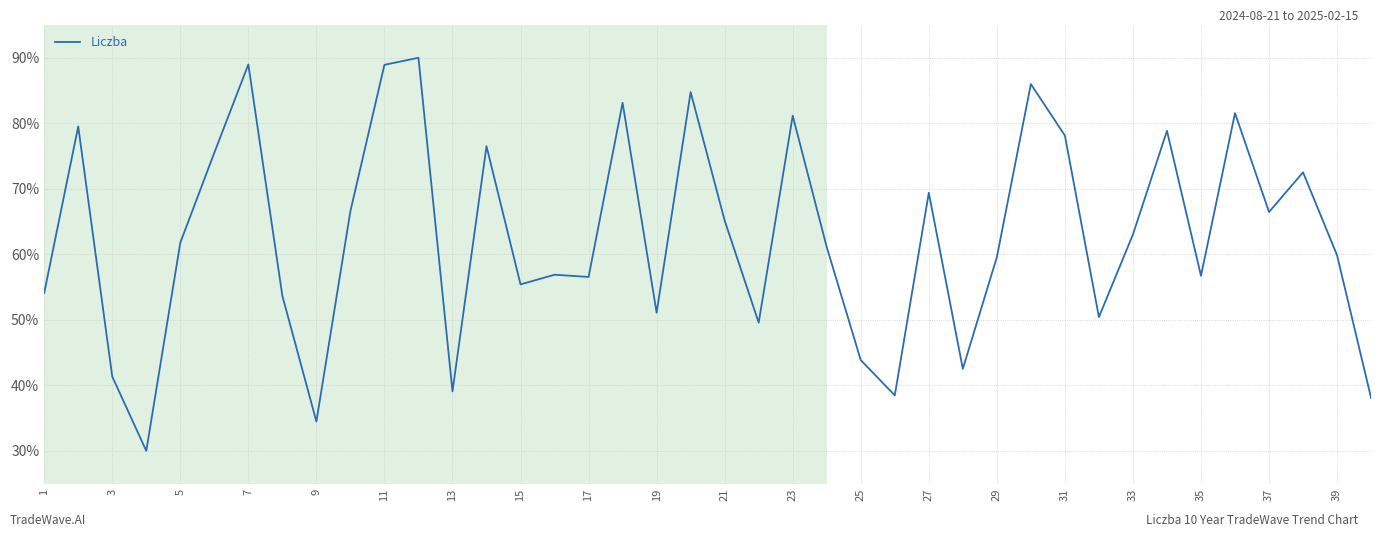

What is the difference between the maximum and minimum values?

60.0